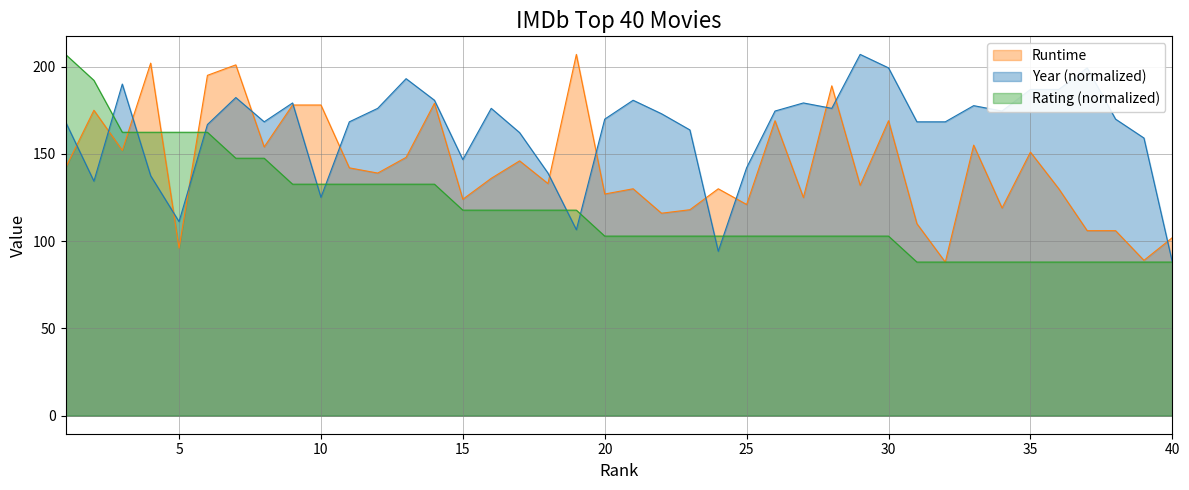

What is the difference between the second highest and minimum values in the Runtime series?

114.0